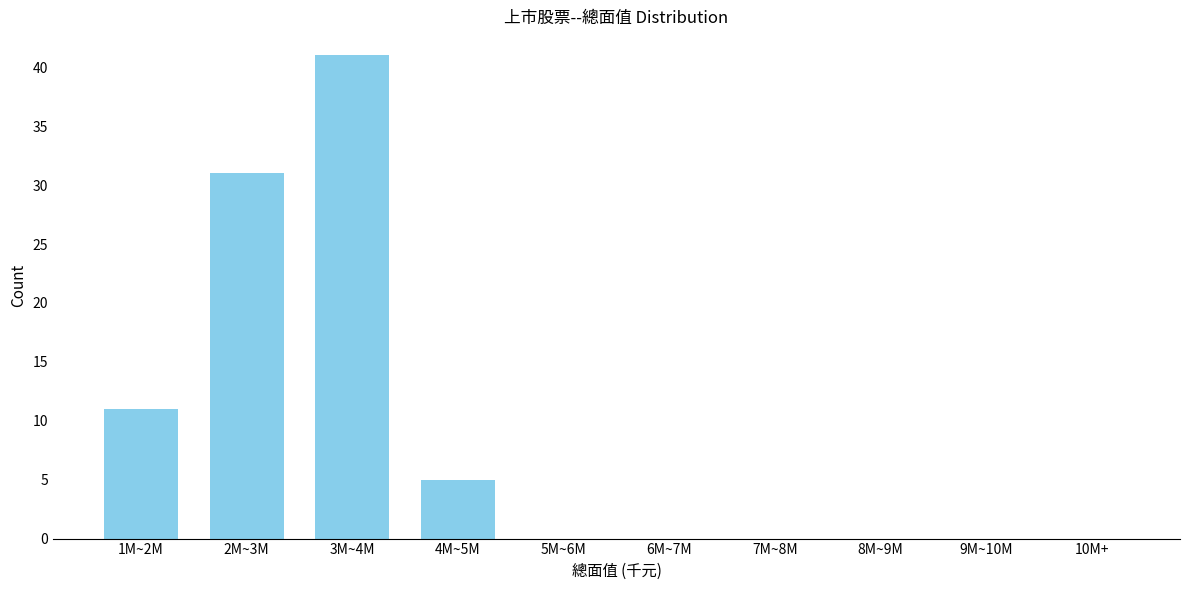

Reading left to right, list all the values displayed in this chart.

1M~2M=11	2M~3M=31	3M~4M=41	4M~5M=5	5M~6M=0	6M~7M=0	7M~8M=0	8M~9M=0	9M~10M=0	10M+=0